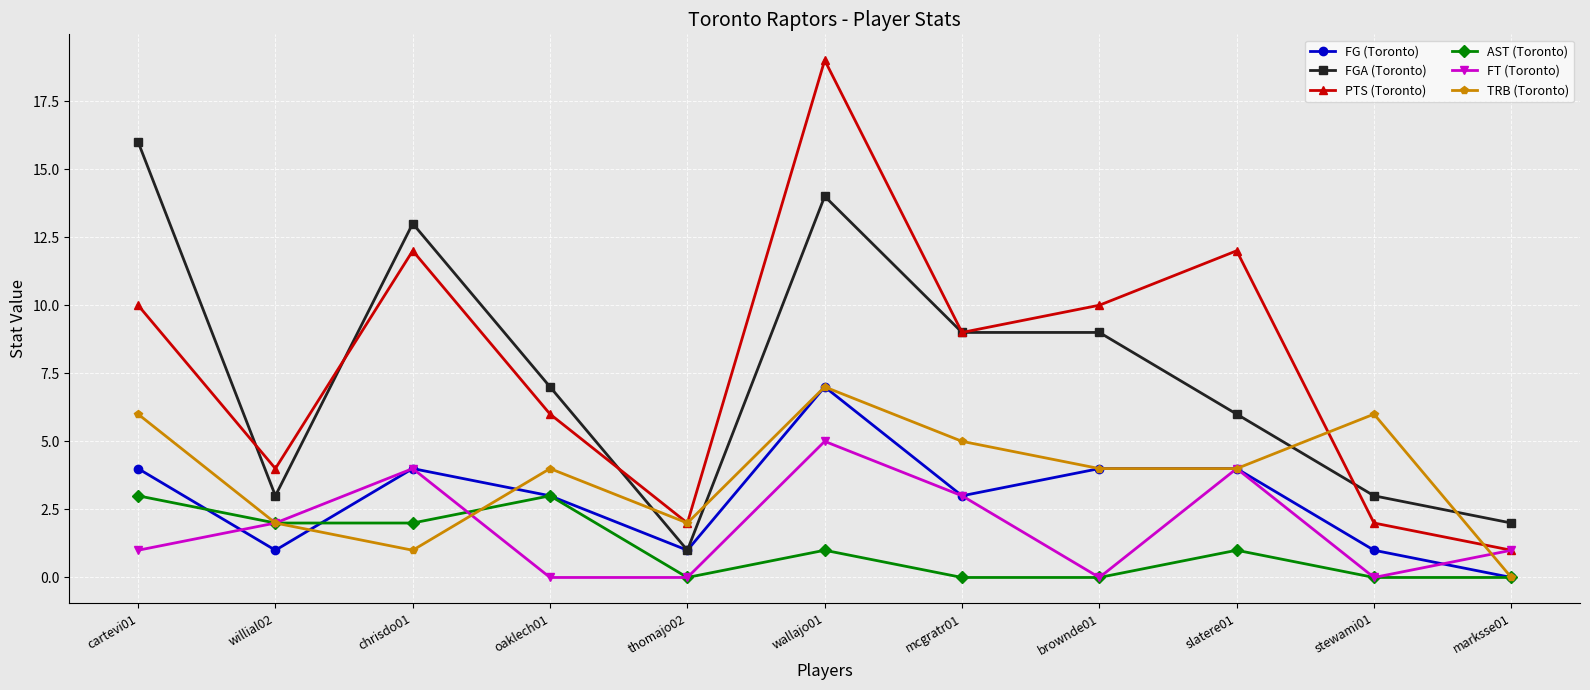

At cartevi01, list the series in order from smallest to largest.

FT (Toronto), AST (Toronto), FG (Toronto), TRB (Toronto), PTS (Toronto), FGA (Toronto)